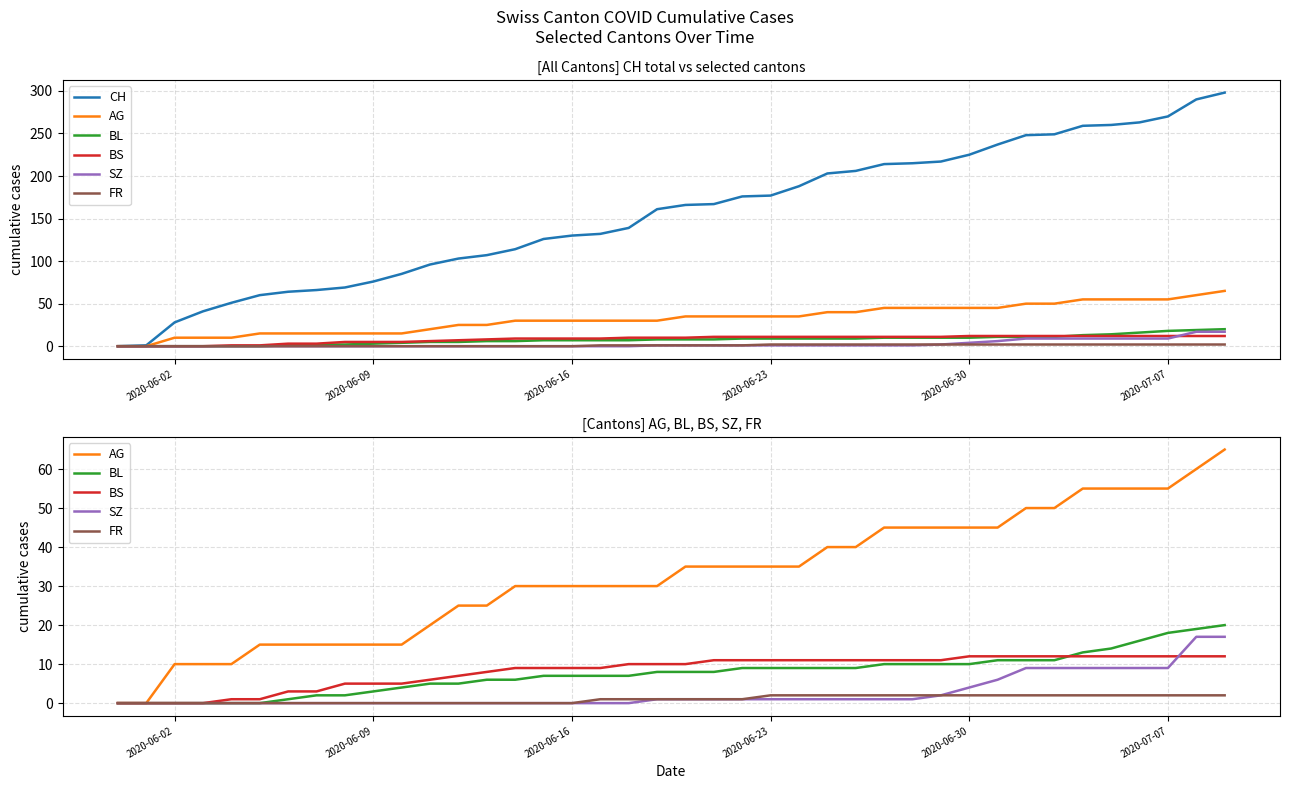

Which series has the largest range (max minus min)?

CH